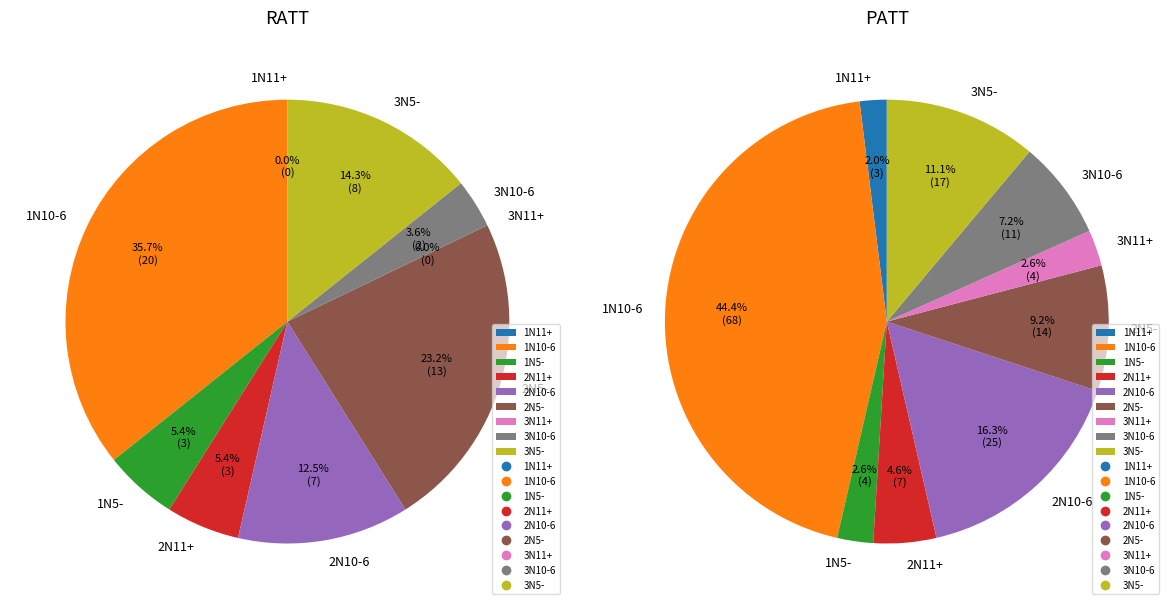

Is there any slice that represents more than half of the pie?

No